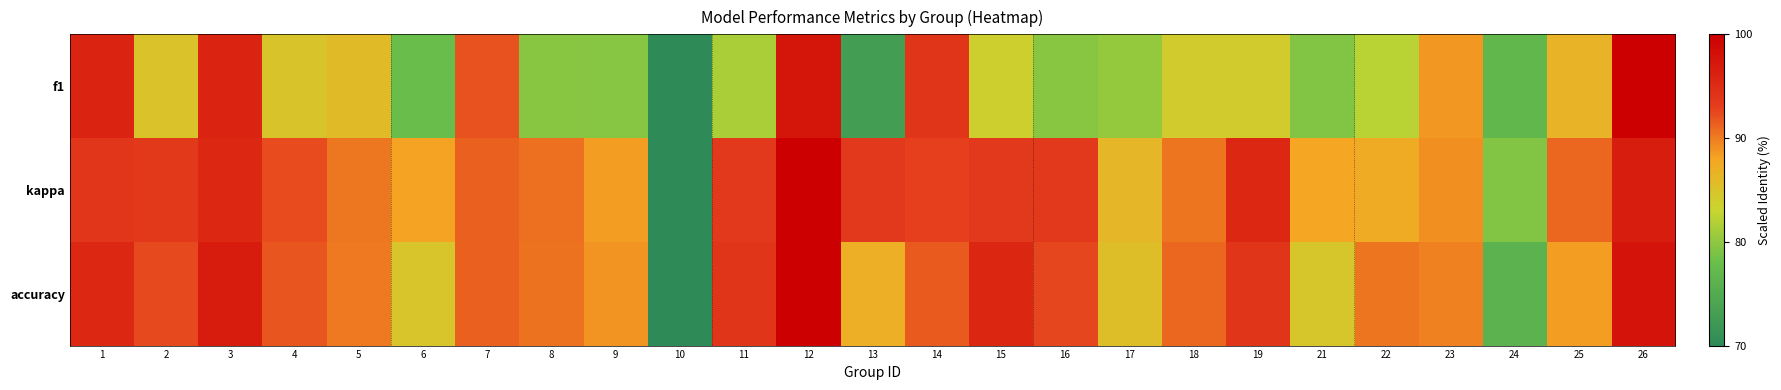

Rank the series at 7 from highest to lowest value.

f1, accuracy, kappa